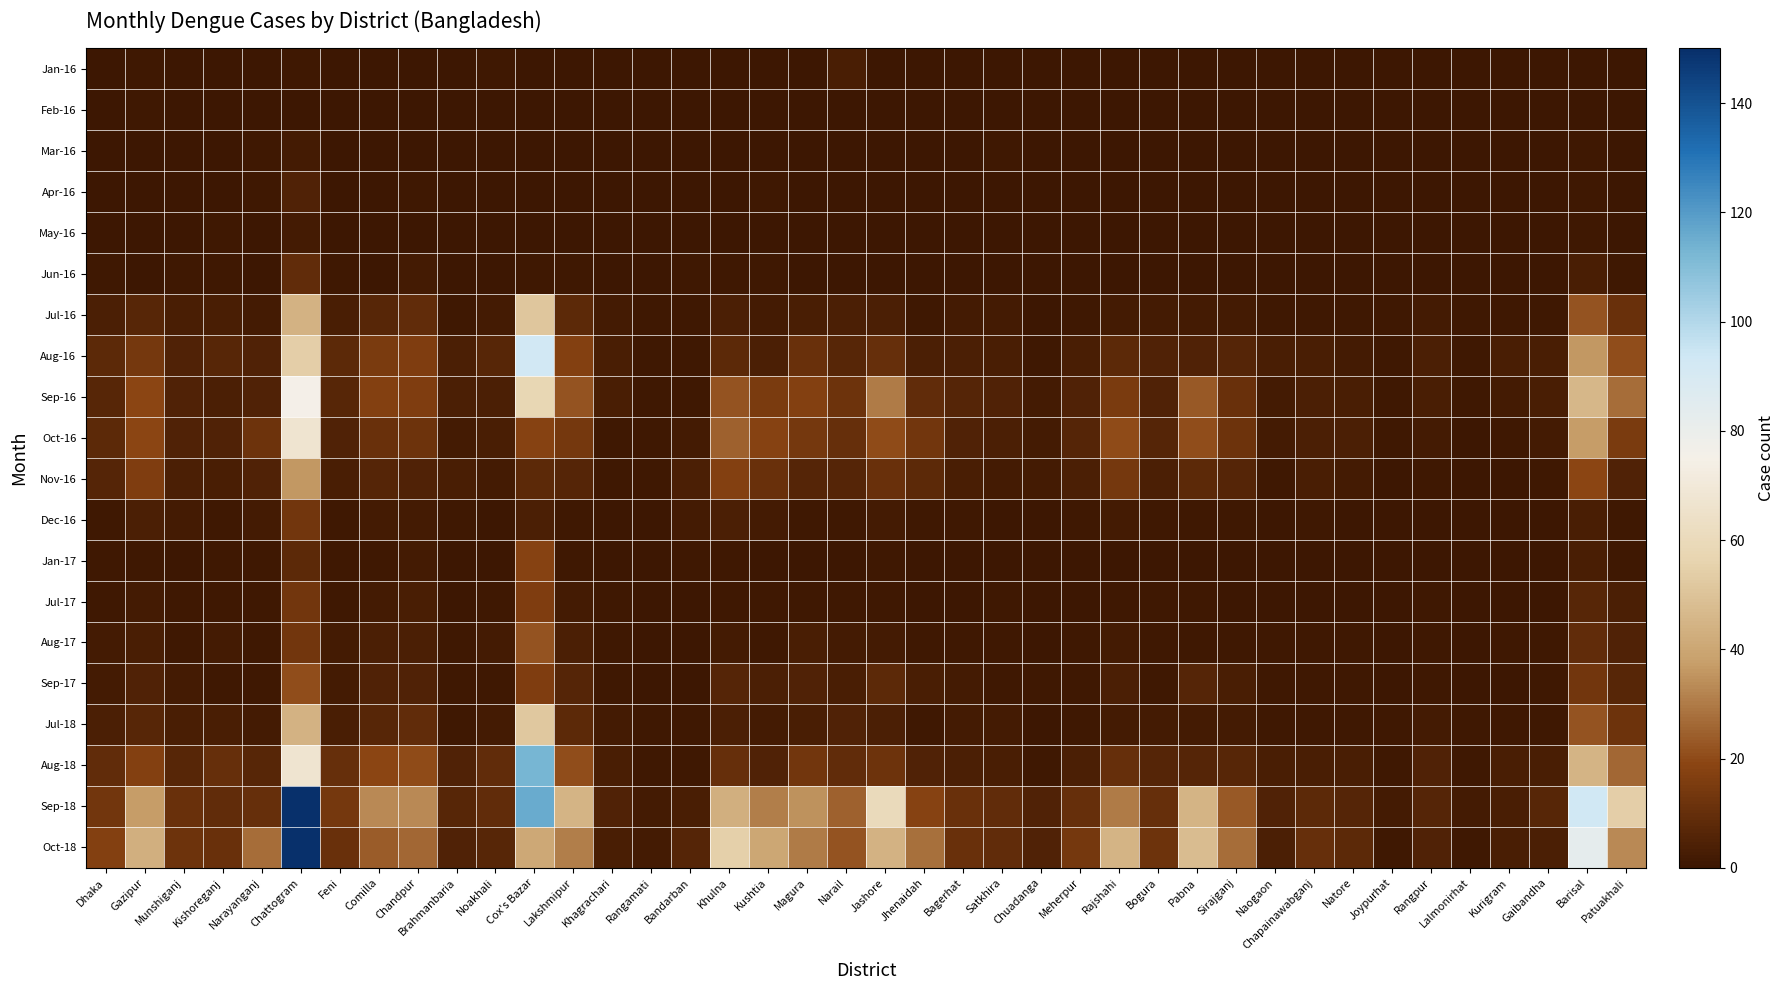

Between Feni and Chandpur, which is larger?

Feni